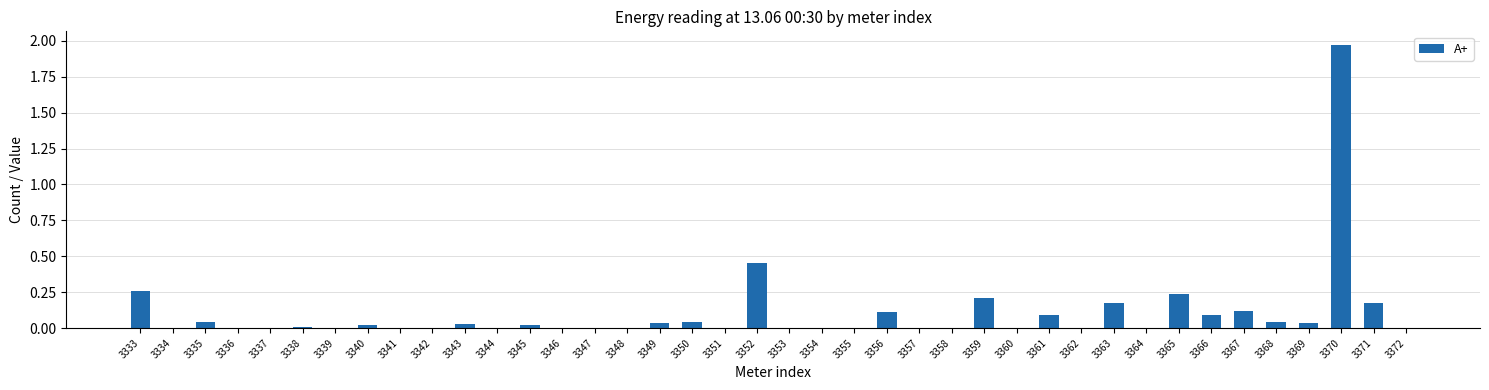

How many series are shown in this chart?

1